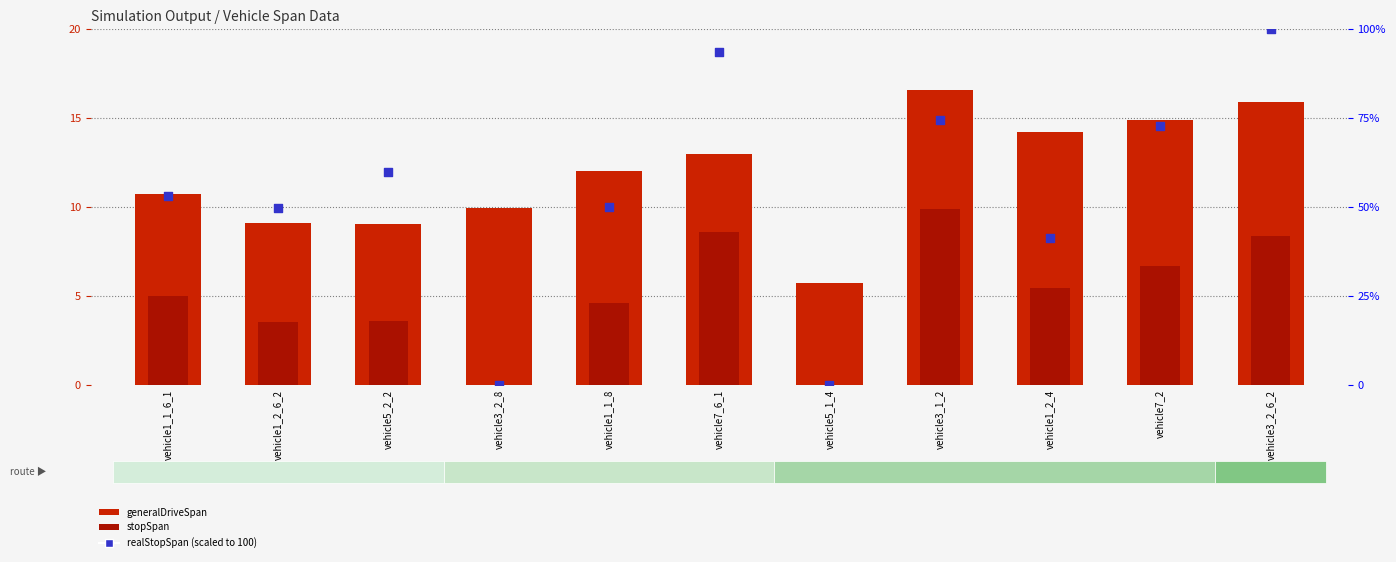

At how many categories does at least one series exceed 14?

9